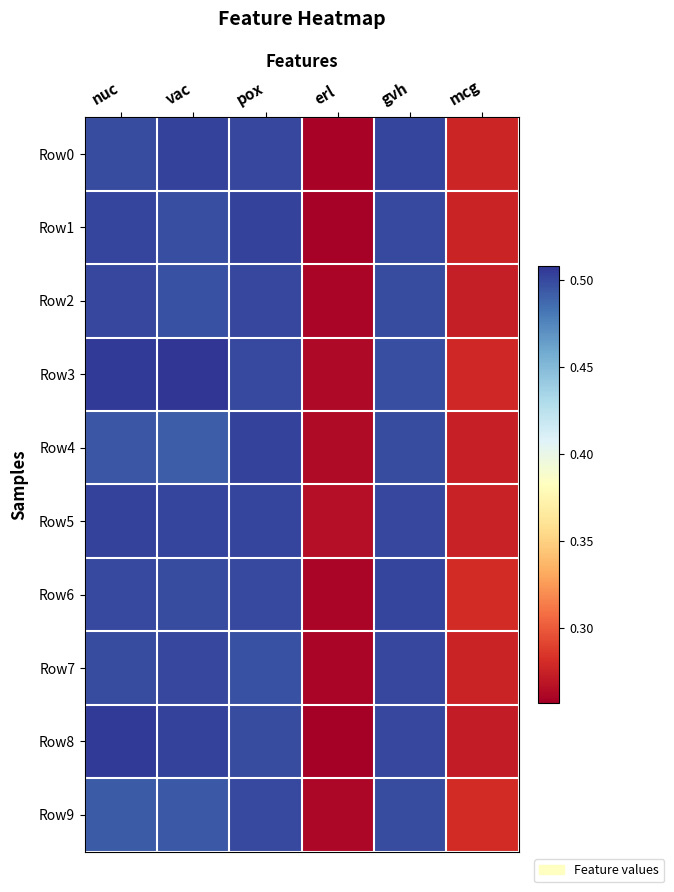

Reading right to left, list all the values displayed in this chart.

Row0: mcg=0.3	gvh=0.5	erl=0.3	pox=0.5	vac=0.5	nuc=0.5
Row1: mcg=0.3	gvh=0.5	erl=0.3	pox=0.5	vac=0.5	nuc=0.5
Row2: mcg=0.3	gvh=0.5	erl=0.3	pox=0.5	vac=0.5	nuc=0.5
Row3: mcg=0.3	gvh=0.5	erl=0.3	pox=0.5	vac=0.5	nuc=0.5
Row4: mcg=0.3	gvh=0.5	erl=0.3	pox=0.5	vac=0.5	nuc=0.5
Row5: mcg=0.3	gvh=0.5	erl=0.3	pox=0.5	vac=0.5	nuc=0.5
Row6: mcg=0.3	gvh=0.5	erl=0.3	pox=0.5	vac=0.5	nuc=0.5
Row7: mcg=0.3	gvh=0.5	erl=0.3	pox=0.5	vac=0.5	nuc=0.5
Row8: mcg=0.3	gvh=0.5	erl=0.3	pox=0.5	vac=0.5	nuc=0.5
Row9: mcg=0.3	gvh=0.5	erl=0.3	pox=0.5	vac=0.5	nuc=0.5